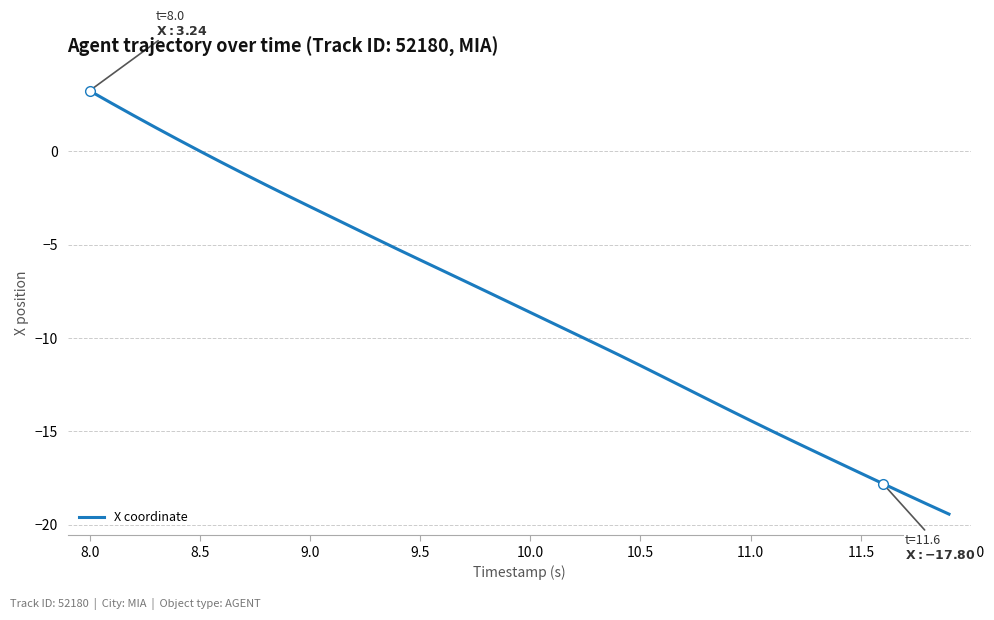

What is the average value?

-8.3